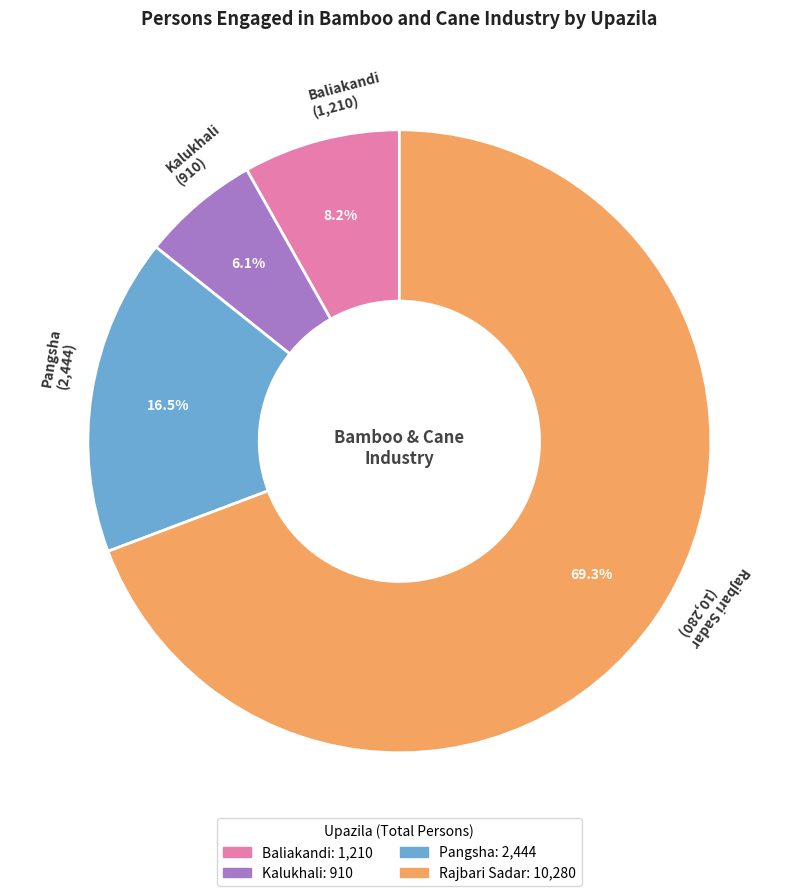

What portion of the pie excludes Pangsha?

83.5%